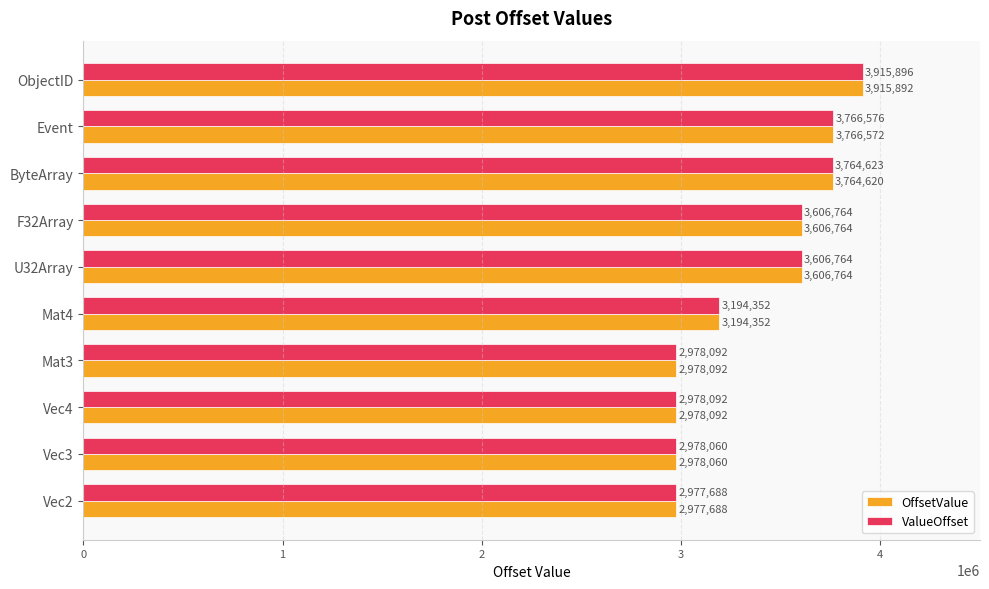

What is the sum of all OffsetValue values?

33766896